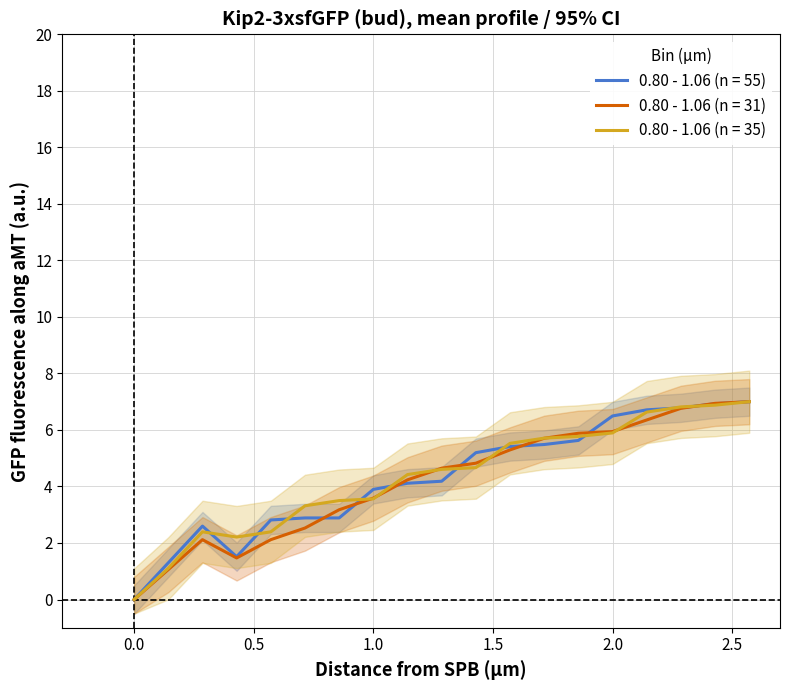

The value of 0.80 - 1.06 (n = 31) at 0.0 is 0.0. True or false?

True